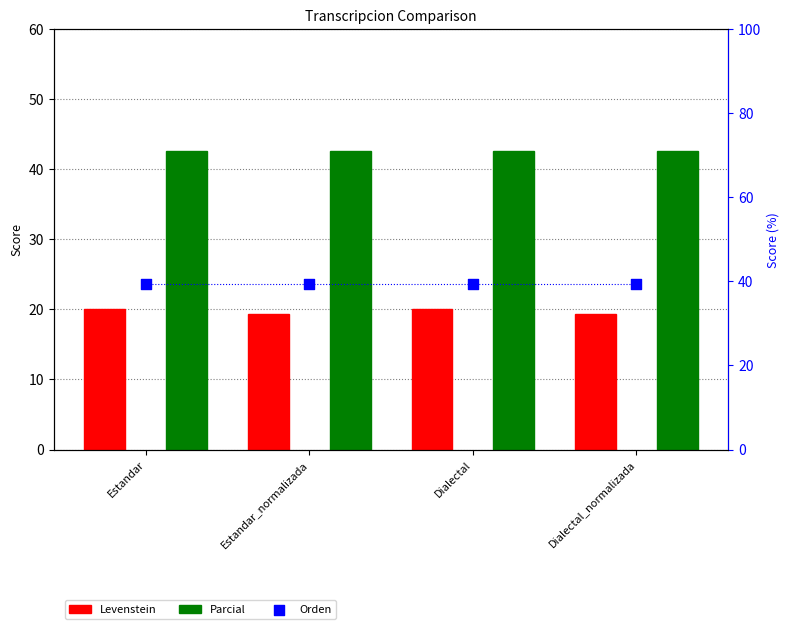

Which series reaches the minimum Y coordinate?

Levenstein